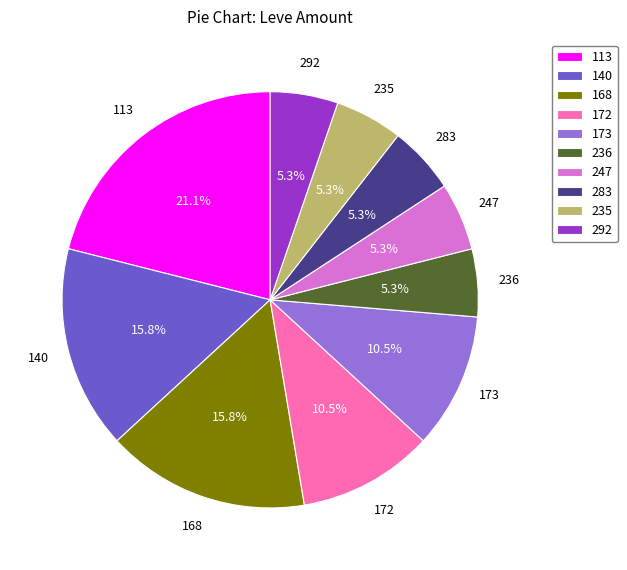

Which slice is the largest?

113